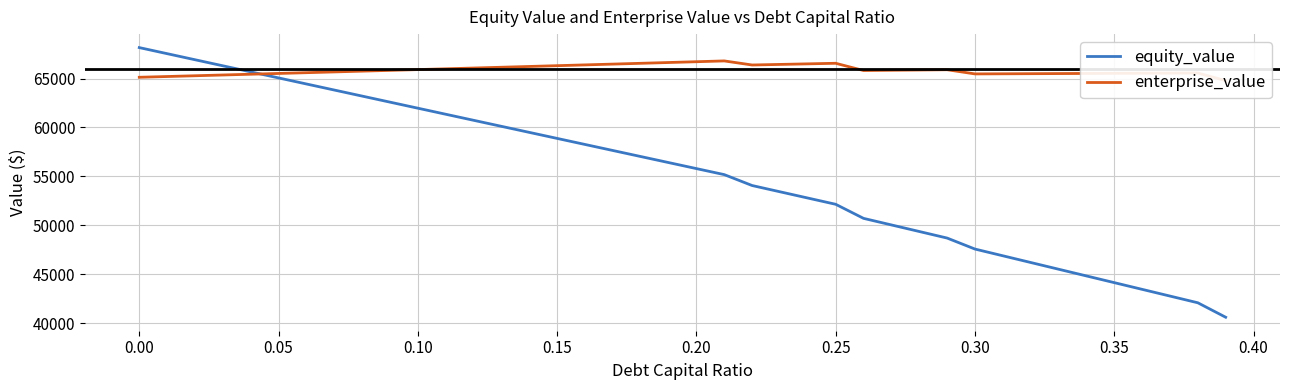

What is the highest value of the equity_value series?

68163.7